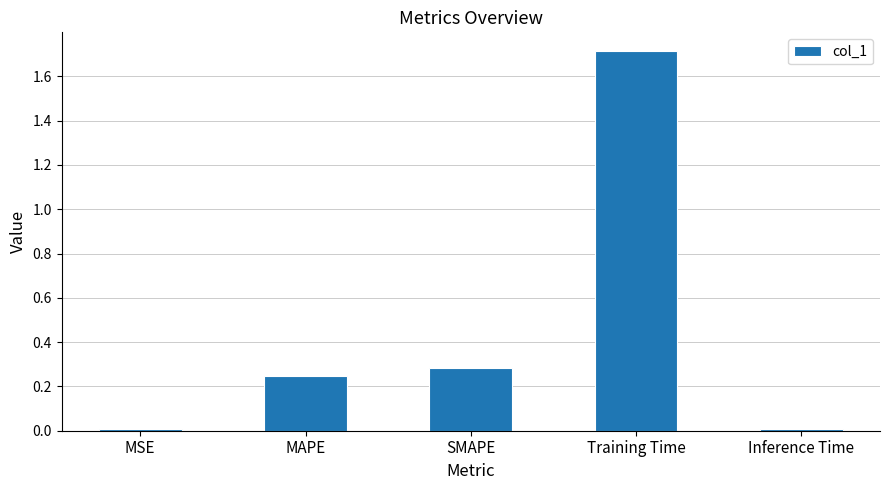

Which category has the highest value across all series?

Training Time